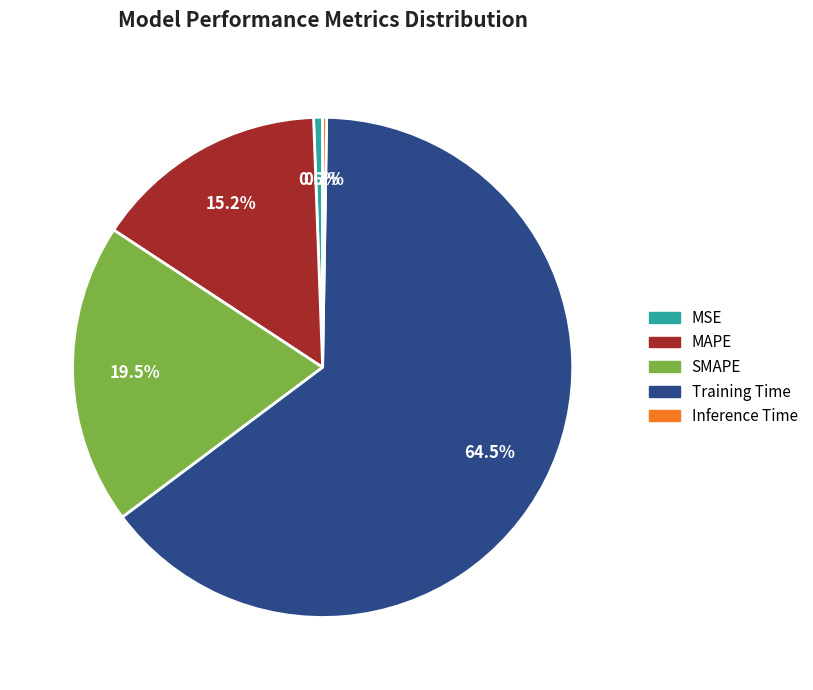

What is the largest slice in the pie chart?

Training Time